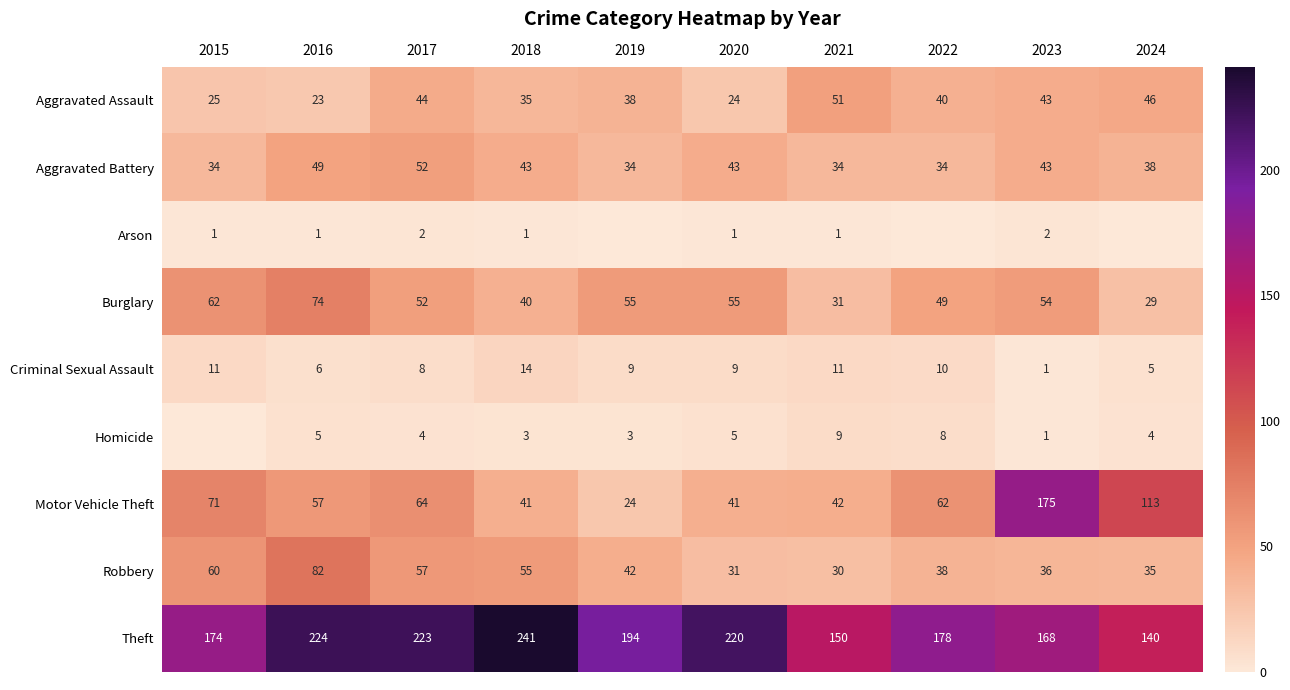

What is the difference between the maximum and minimum values in the Aggravated Battery series?

18